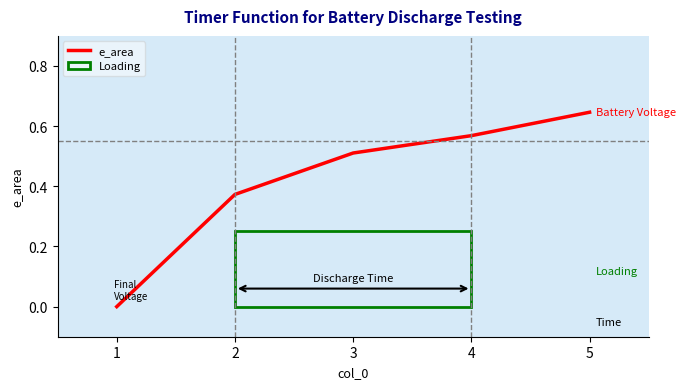

At which category does the chart reach its peak across all series?

5